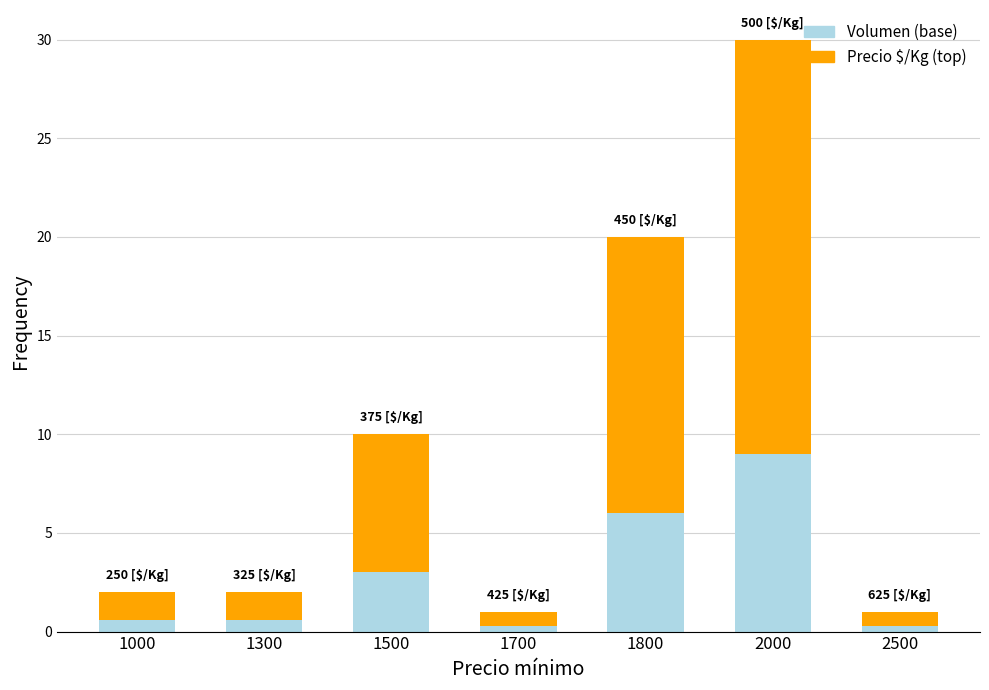

At which category is the sum across all series the highest?

2000